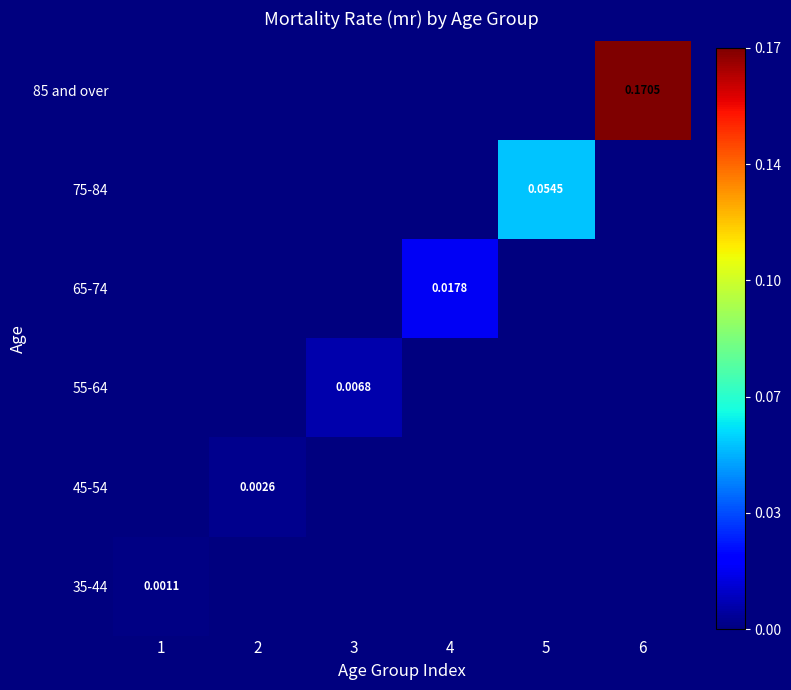

Is it true that 75-84 equals 0.0 at 4?

True